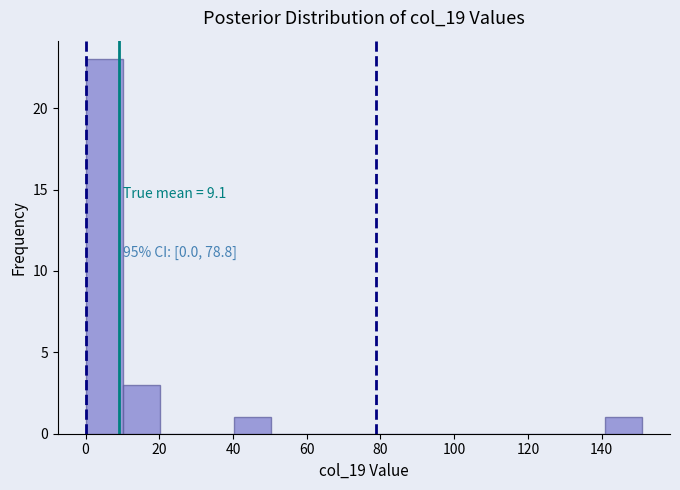

Which range on the x-axis has the tallest bar?

0 to 10